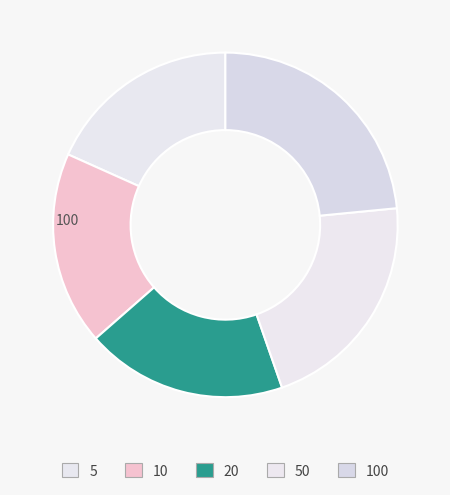

To the nearest percent, what is the combined percentage of 100 and 5?

42%